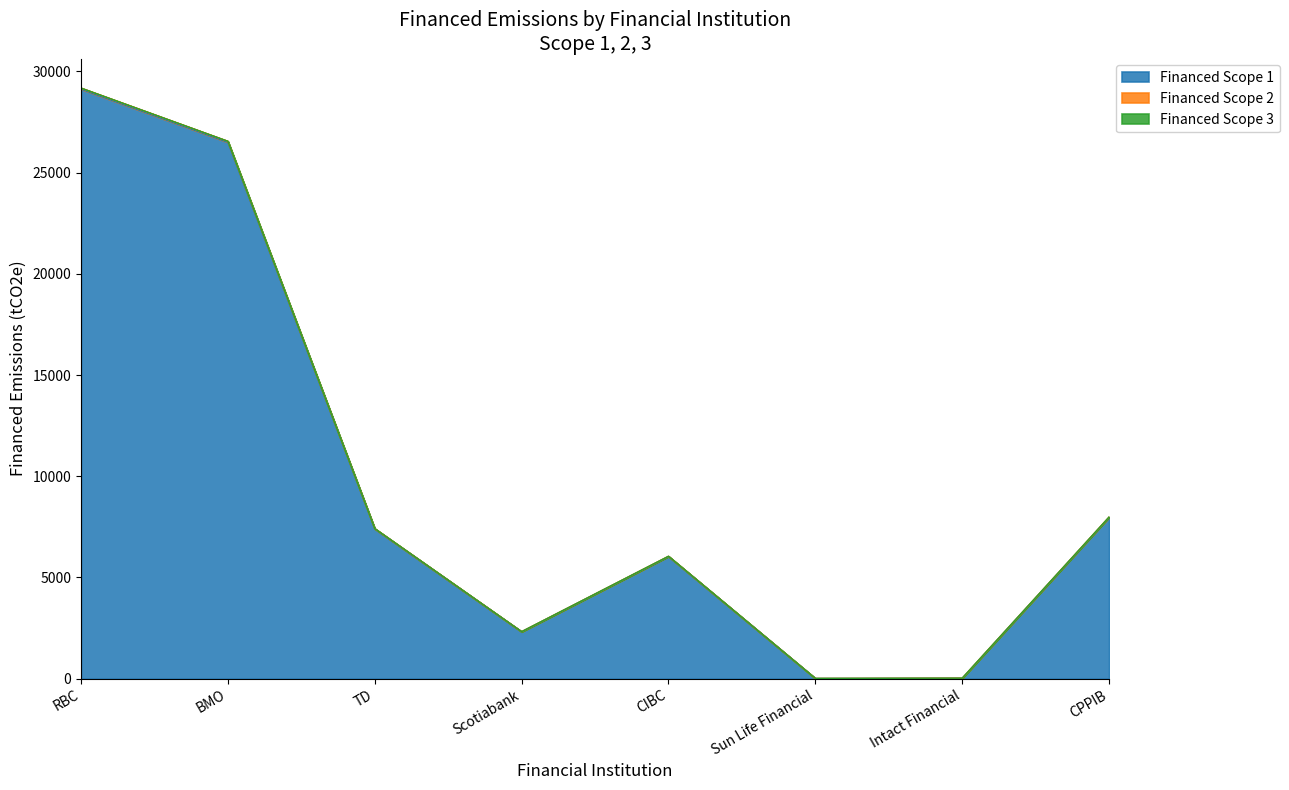

At which category does Financed Scope 1 reach its first local peak?

CIBC